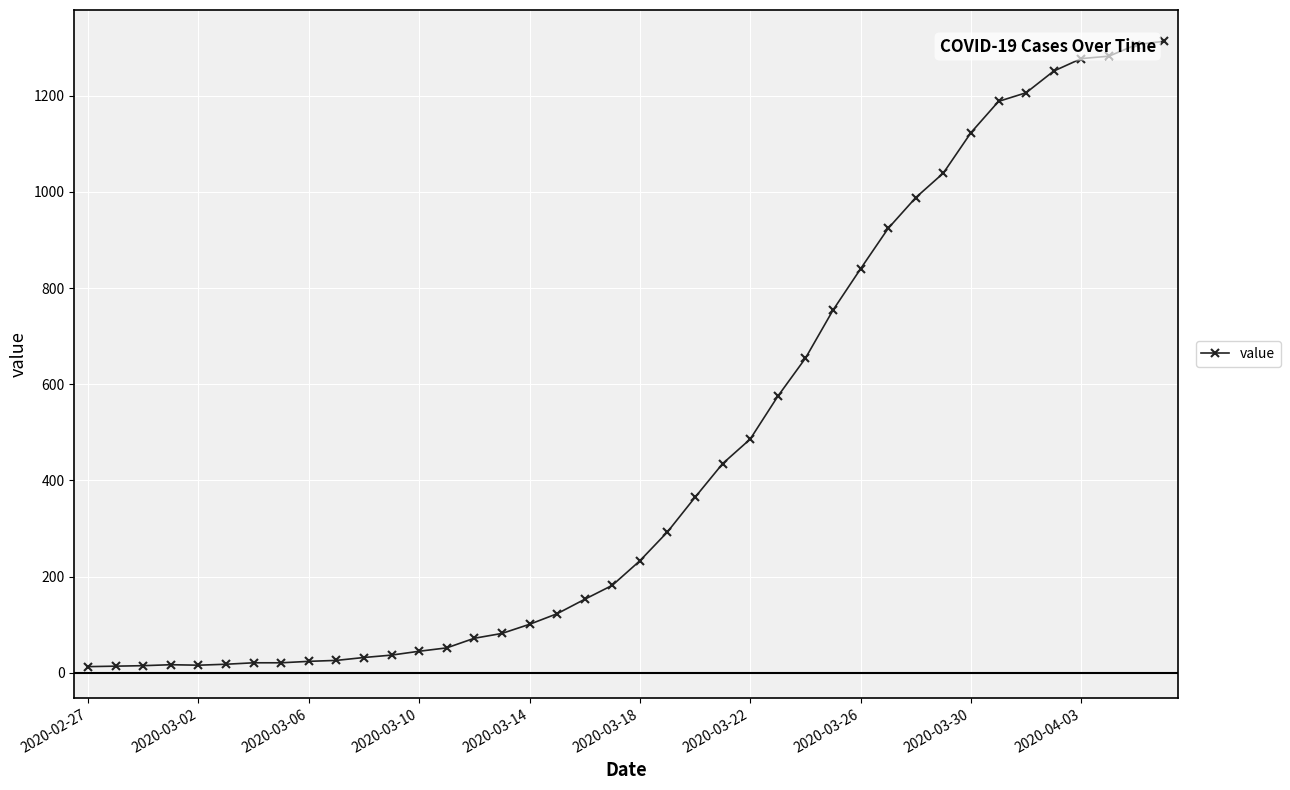

What is the difference between the maximum and second lowest values?

1299